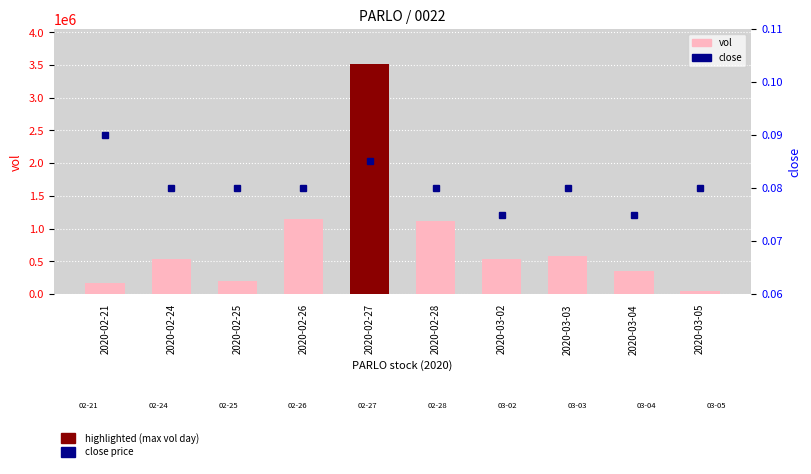

What is the sum of all close values?

0.8